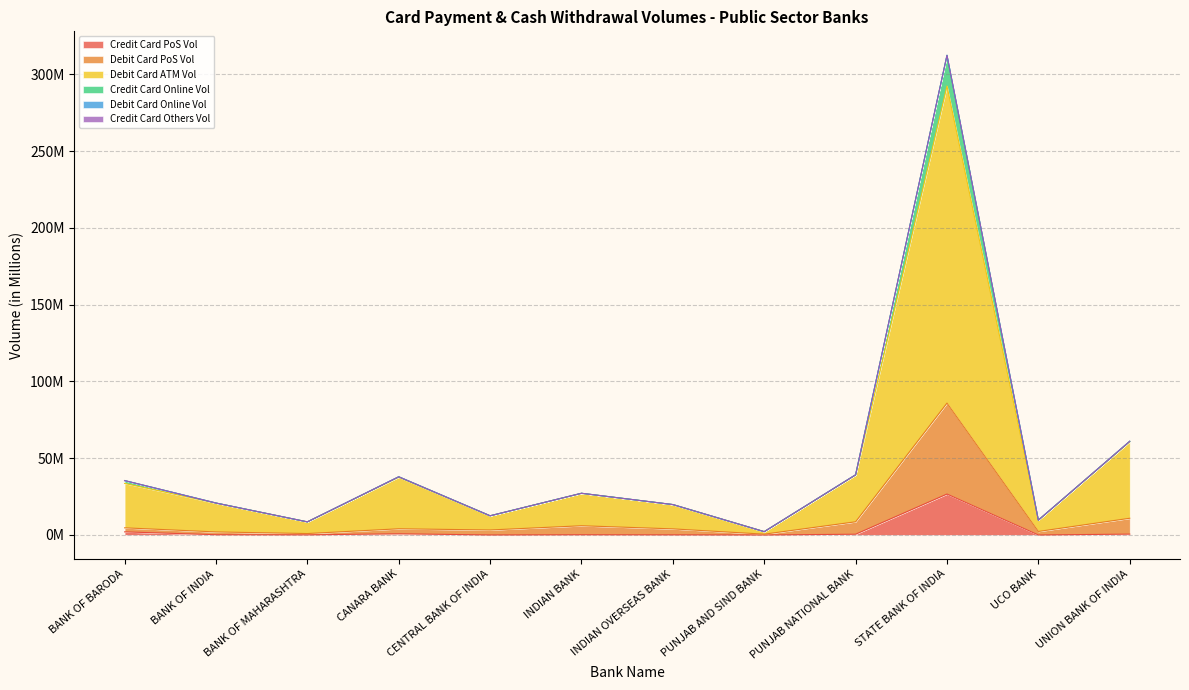

Is the value of Debit Card PoS Vol at PUNJAB NATIONAL BANK greater than the value of Debit Card ATM Vol at BANK OF BARODA?

No